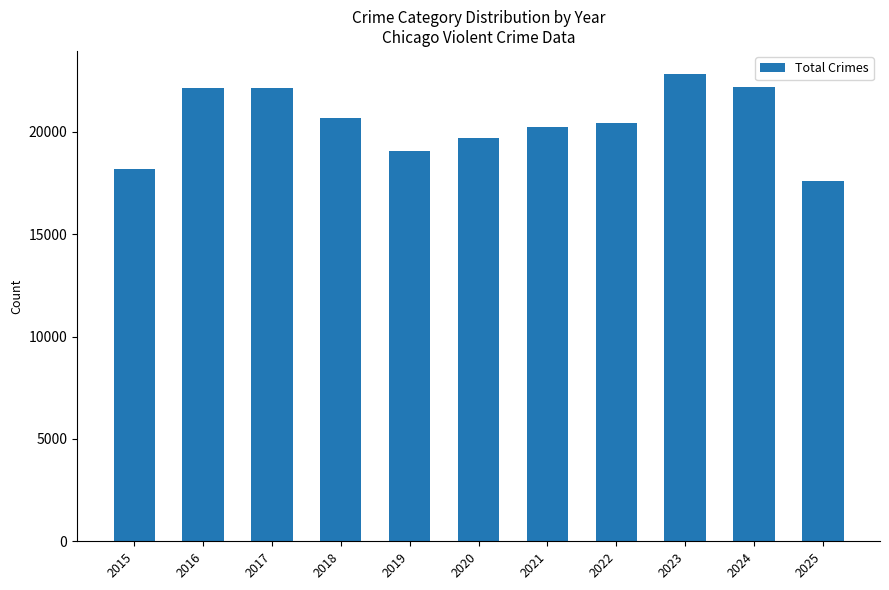

What is the difference between the maximum and minimum values?

5216